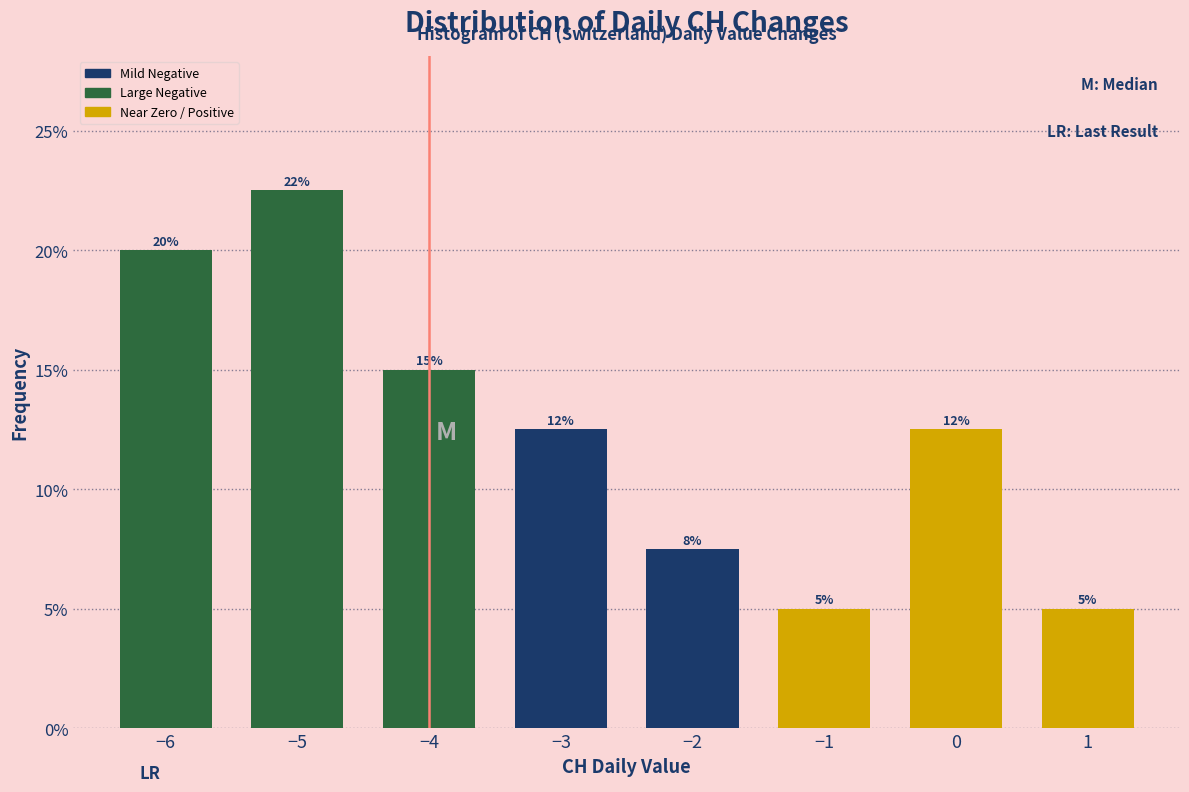

At which label does the data first exceed 12?

−6